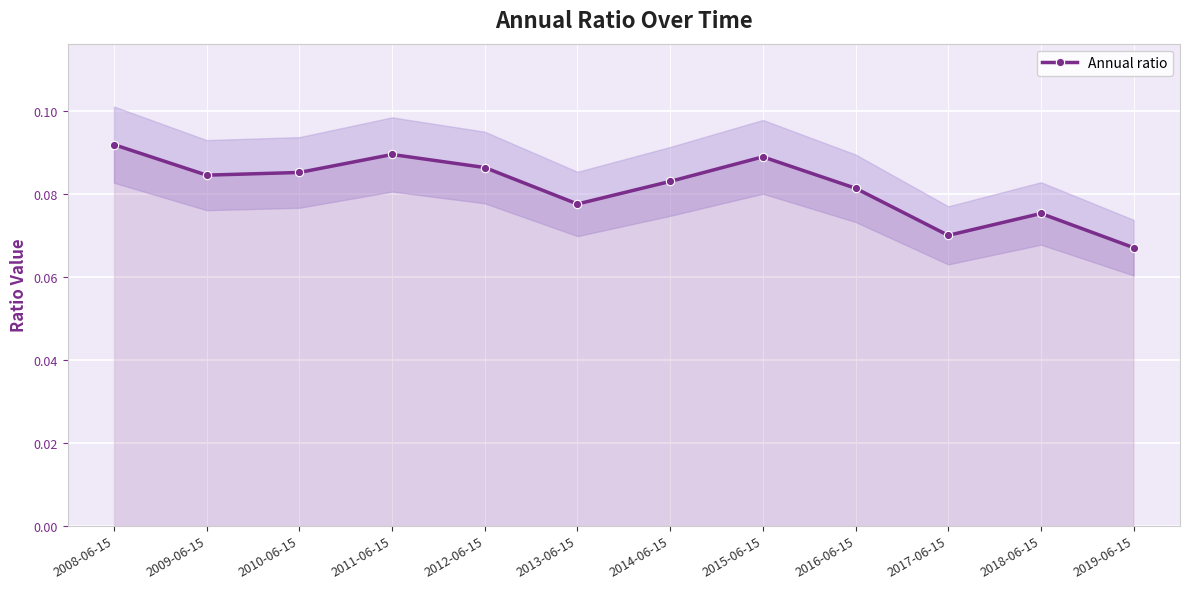

At which category does the data reach its first local valley?

2009-06-15